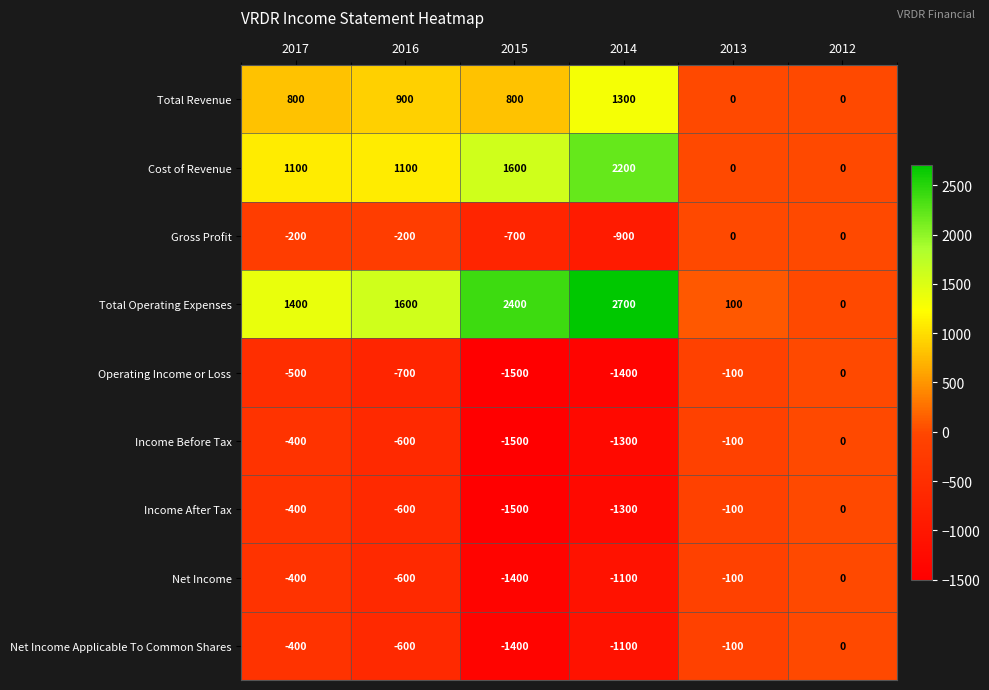

Is it true that Total Operating Expenses equals 100 at 2013?

True